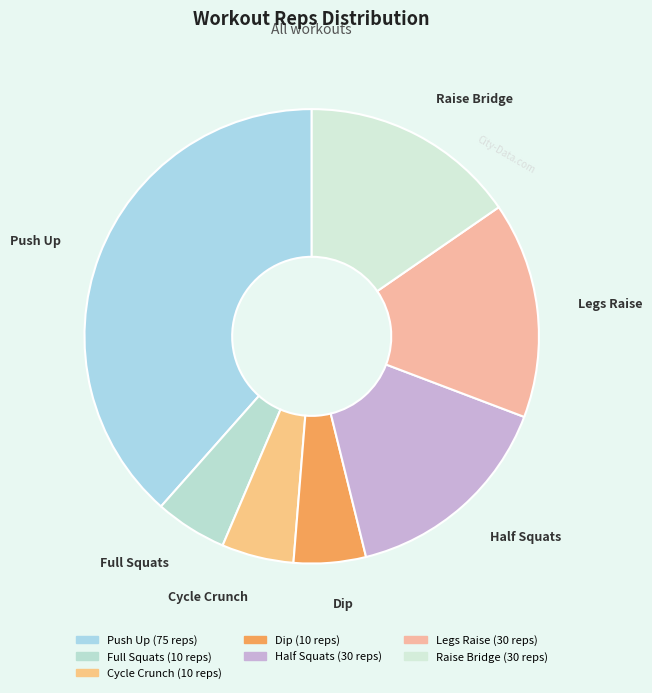

What is the ratio of the value at Push Up to the value at Raise Bridge?

2.5